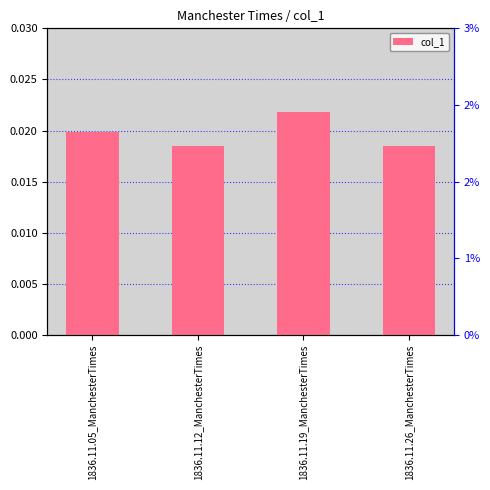

What is the label of the 3rd bar from the left?

1836.11.19_ManchesterTimes